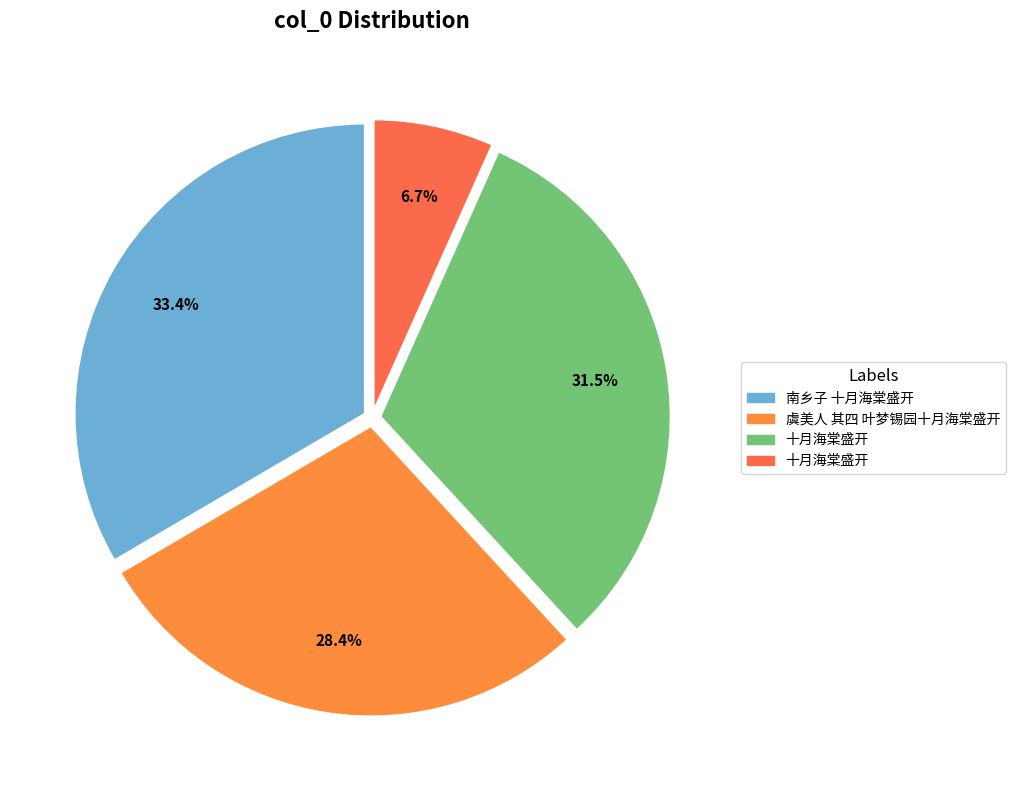

How many slices are in this pie chart?

4